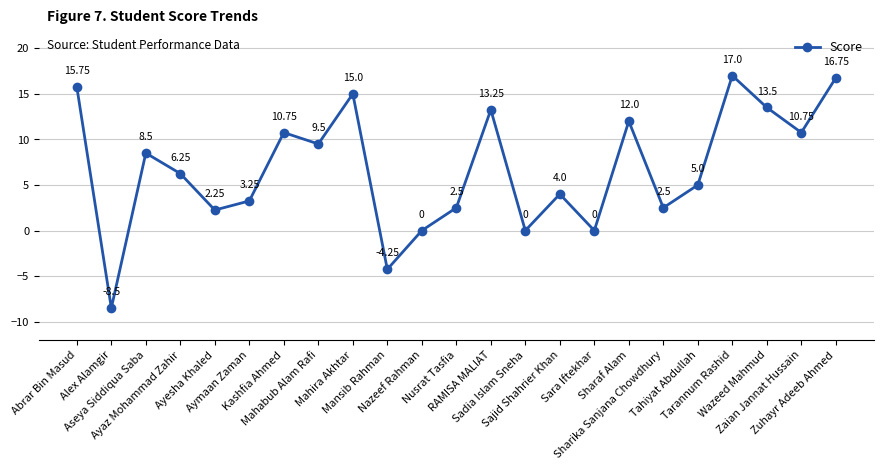

What is the average value?

6.8